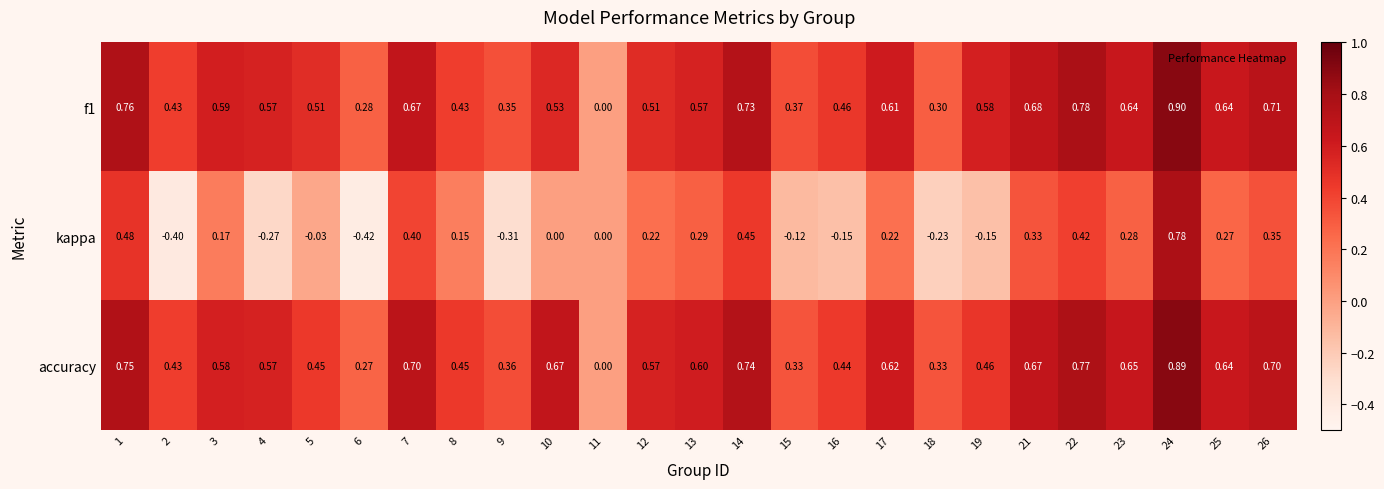

Rank the series by their maximum value, from lowest to highest.

kappa, accuracy, f1